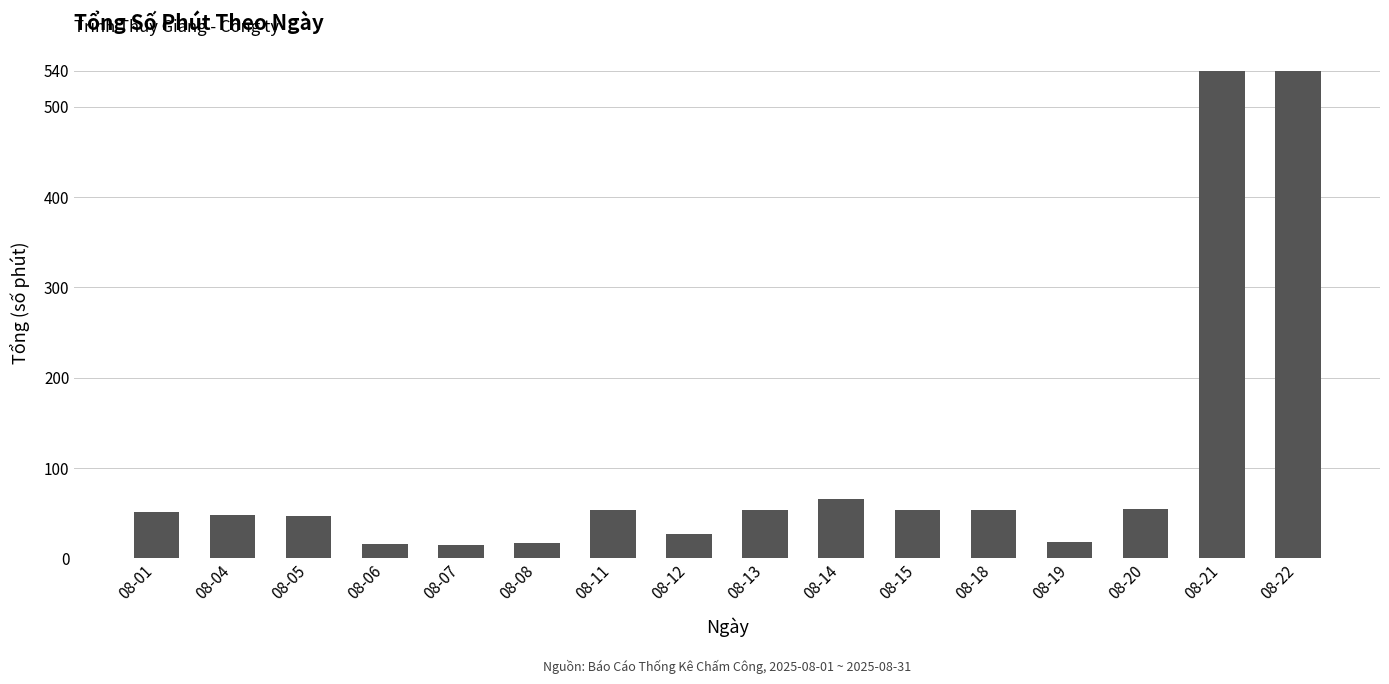

Where is the data nearest to the value 277?

08-14